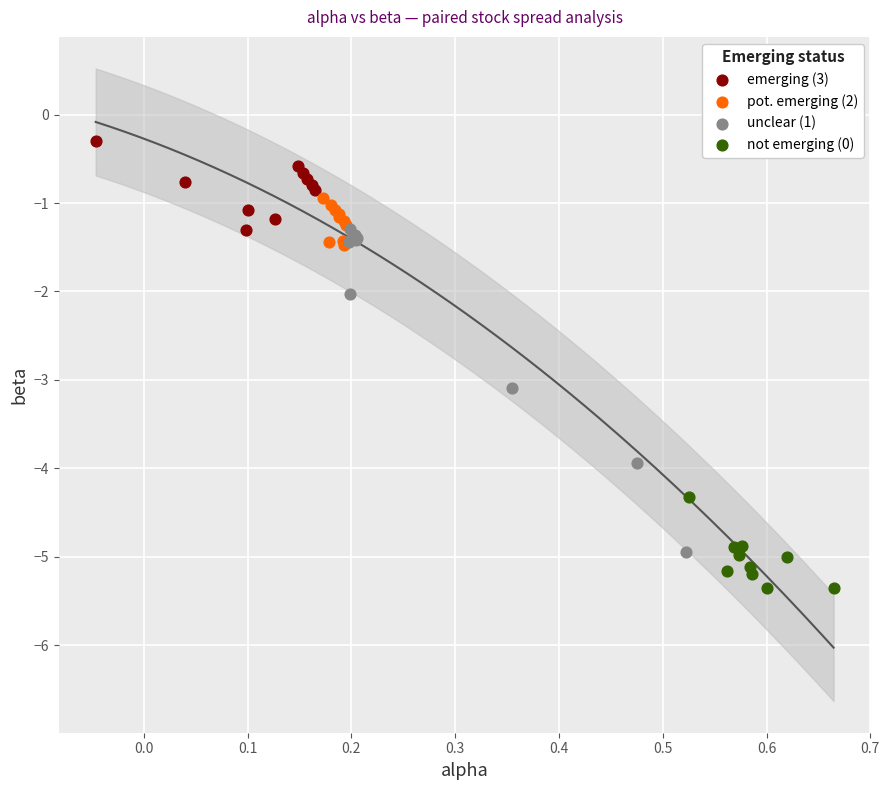

Which series reaches the minimum Y coordinate?

not emerging (0)